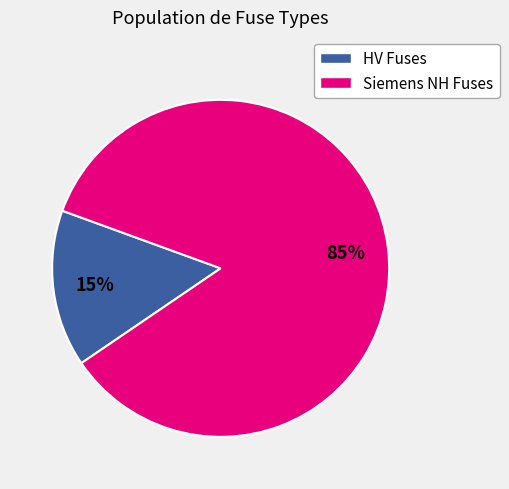

To the nearest percent, what is the average slice percentage?

50%